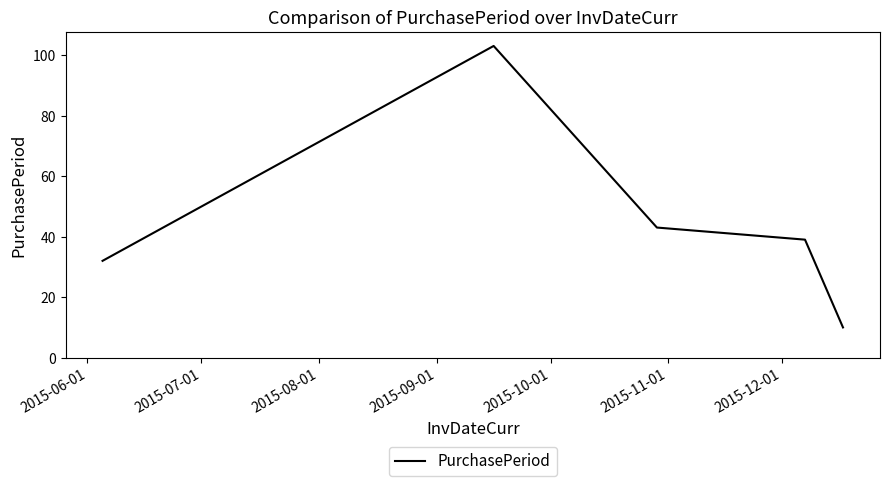

Is this an area chart (filled region under the line)?

No